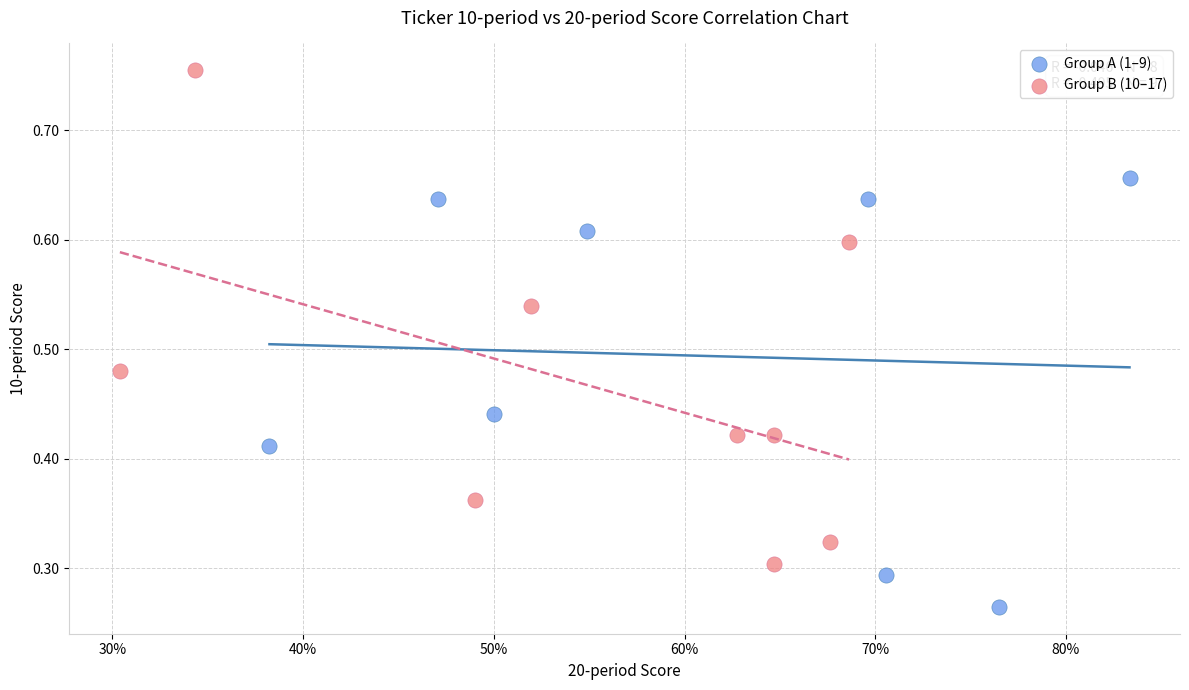

Which series contains the highest Y value?

Group B (10–17)